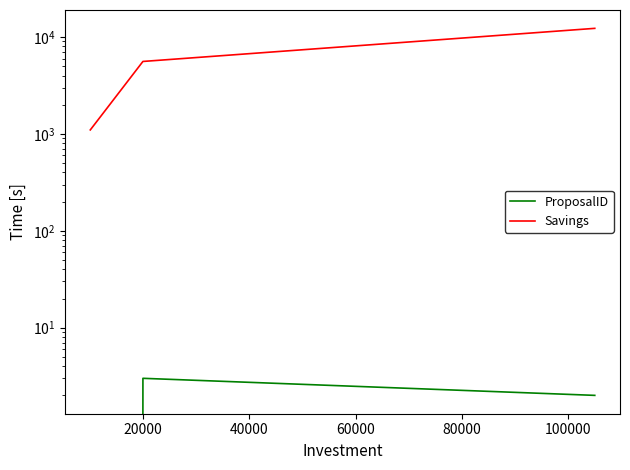

List the series in order of their overall mean, highest first.

Savings, ProposalID